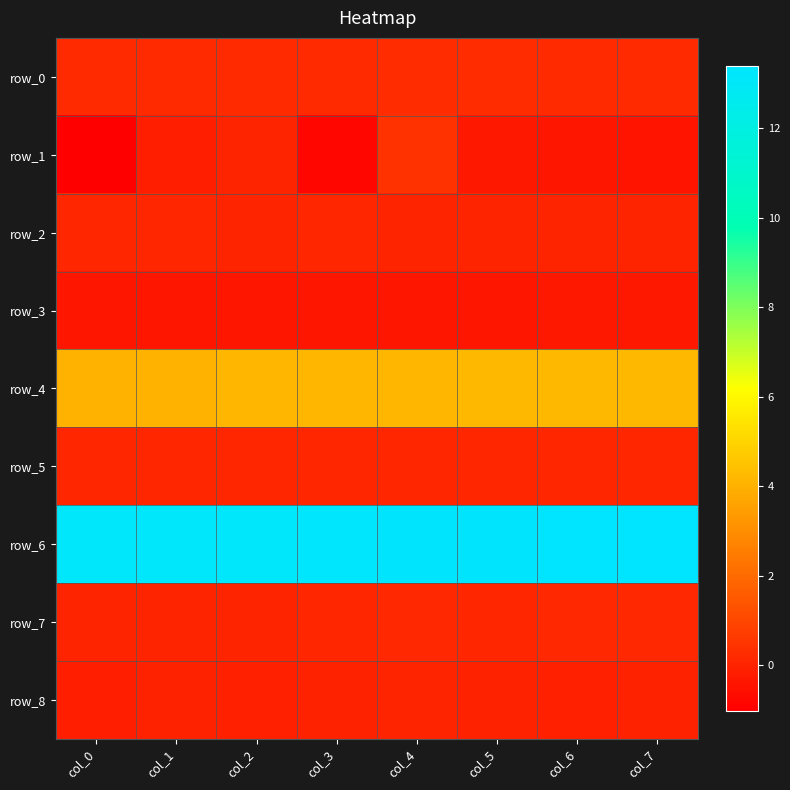

Read the row_6 value at col_1.

13.2